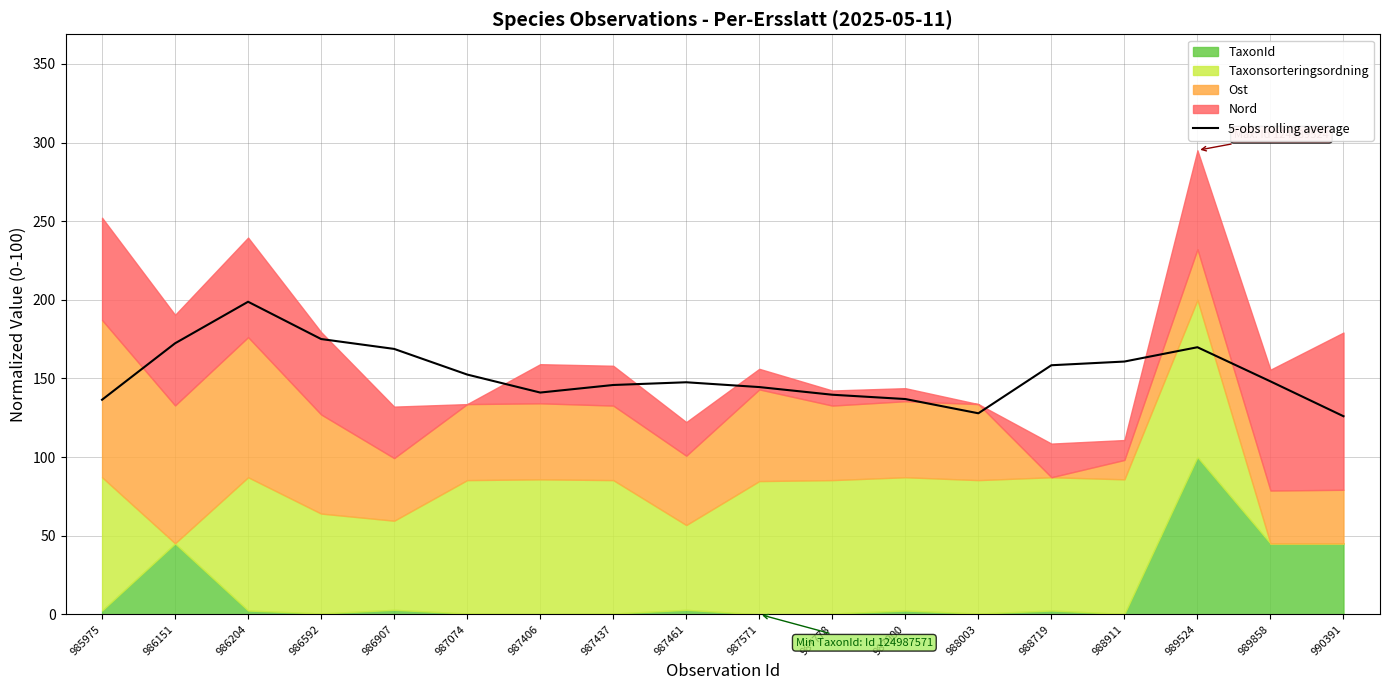

Is it true that the value at 987778 is 46.4?

False